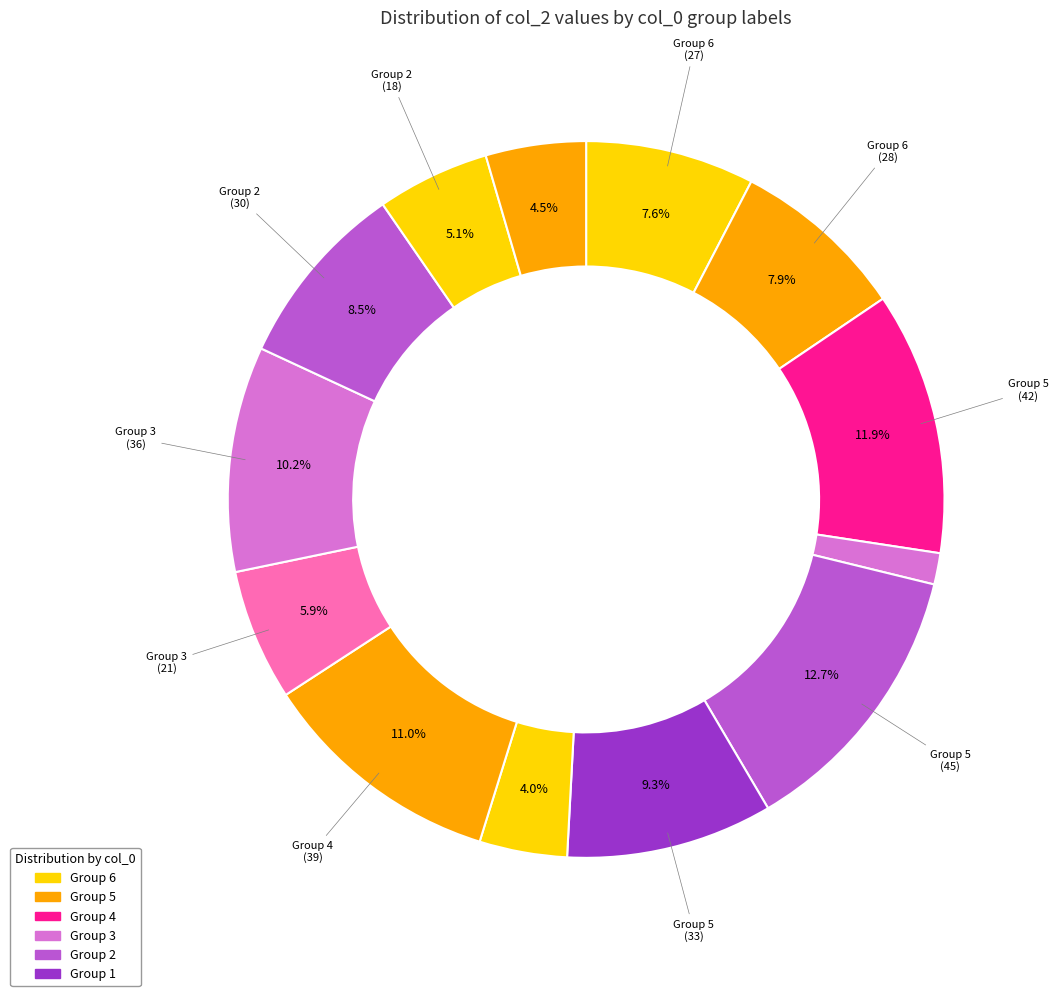

Count the number of slices in the pie.

13